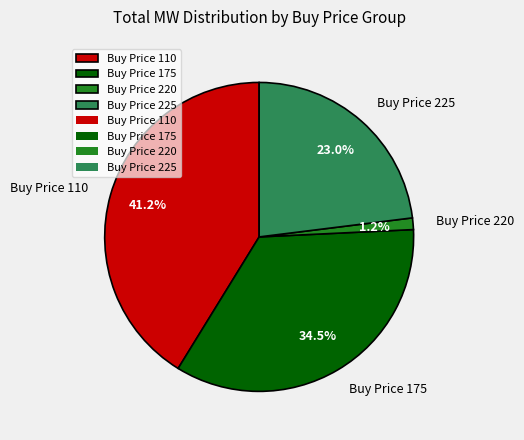

Rank the categories by value from highest to lowest.

Buy Price 110, Buy Price 175, Buy Price 225, Buy Price 220